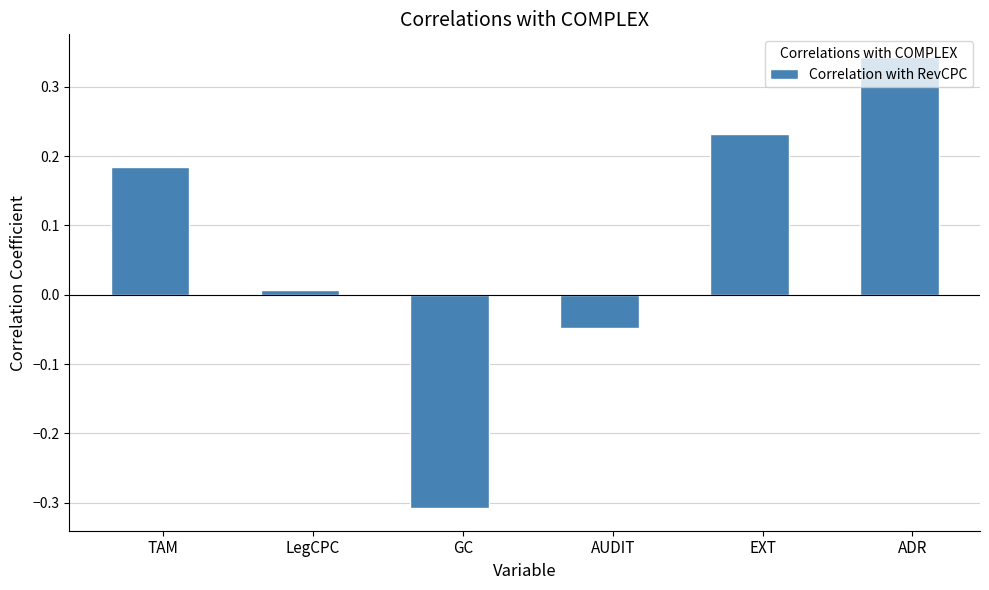

List the labels in order of value, largest first.

ADR, EXT, TAM, LegCPC, AUDIT, GC